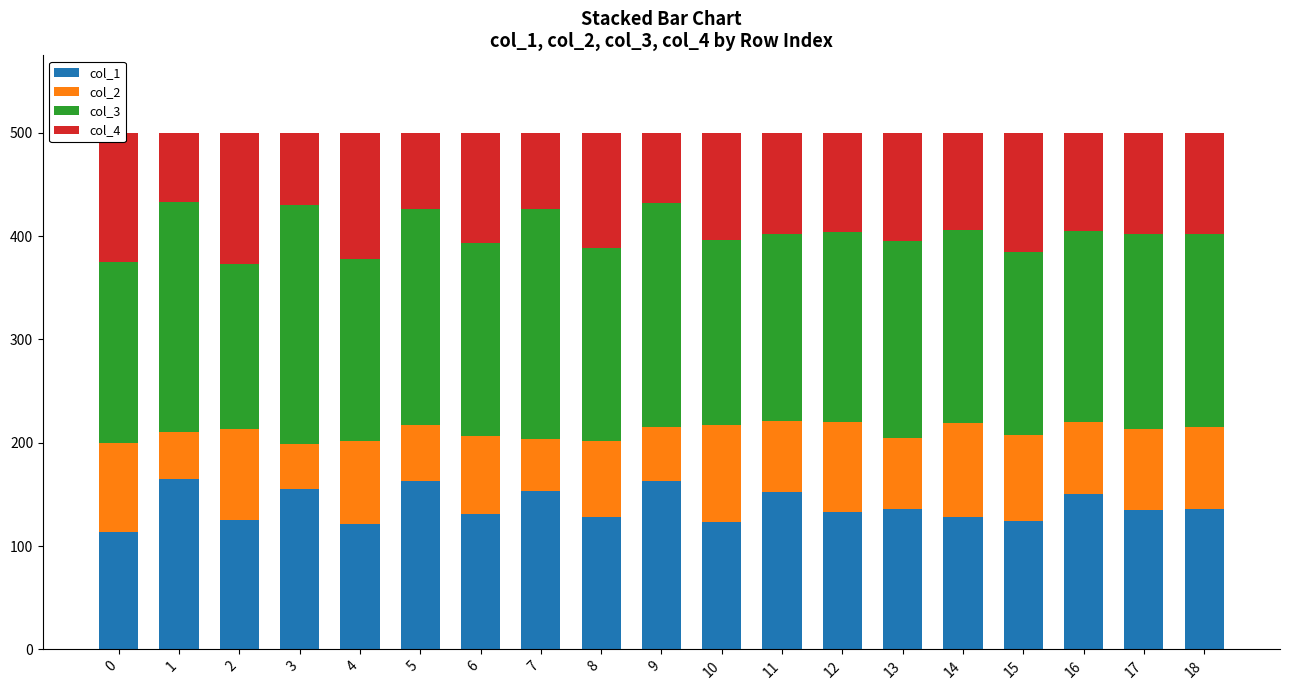

What is the difference between the maximum and second lowest values in the col_1 series?

44